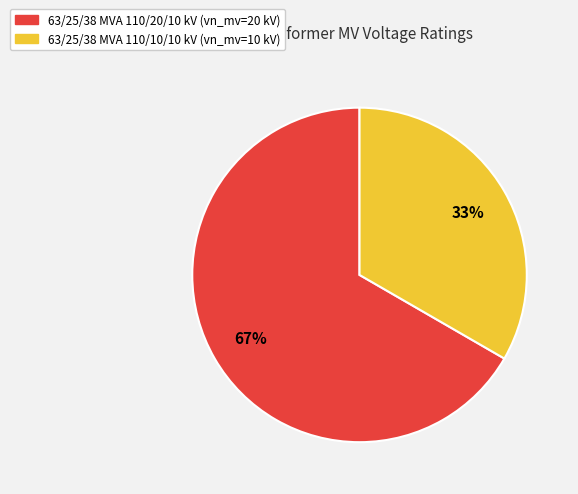

Is there a majority slice in this chart?

Yes